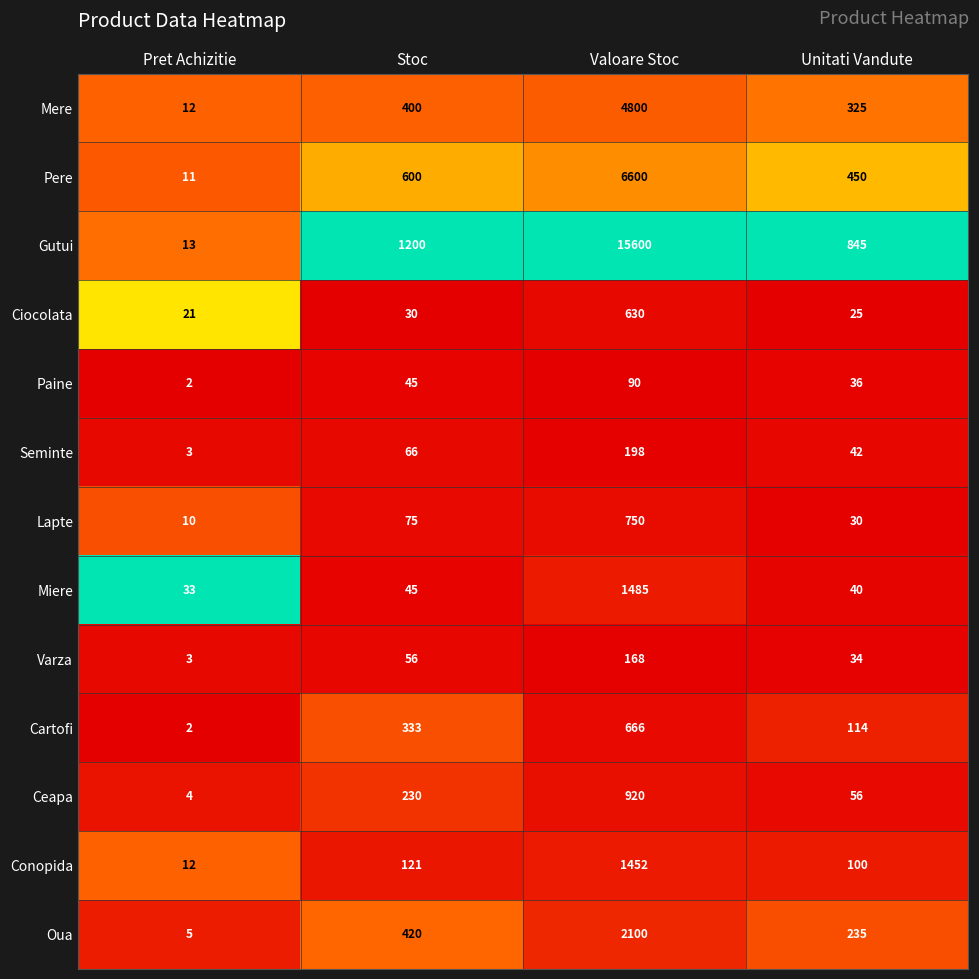

Read the Conopida value at Valoare Stoc.

1452